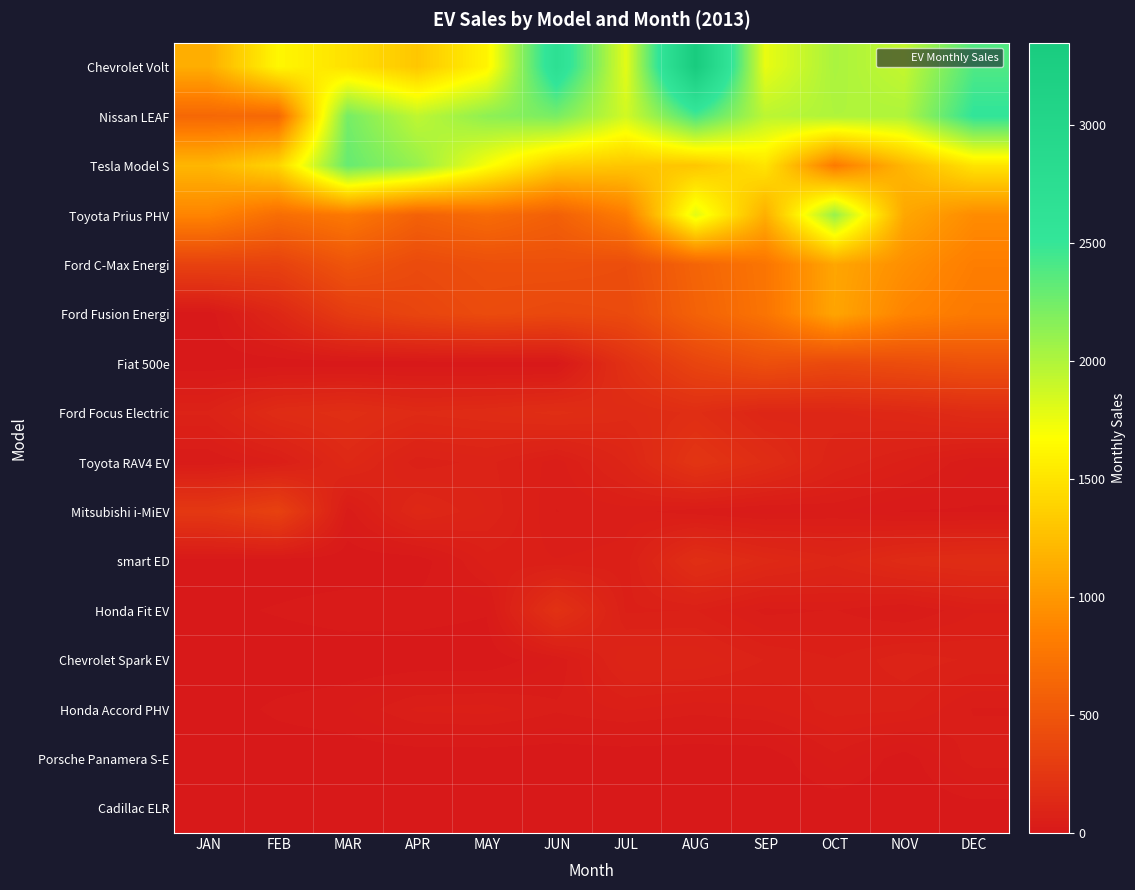

Between JUN and AUG, which is larger?

AUG